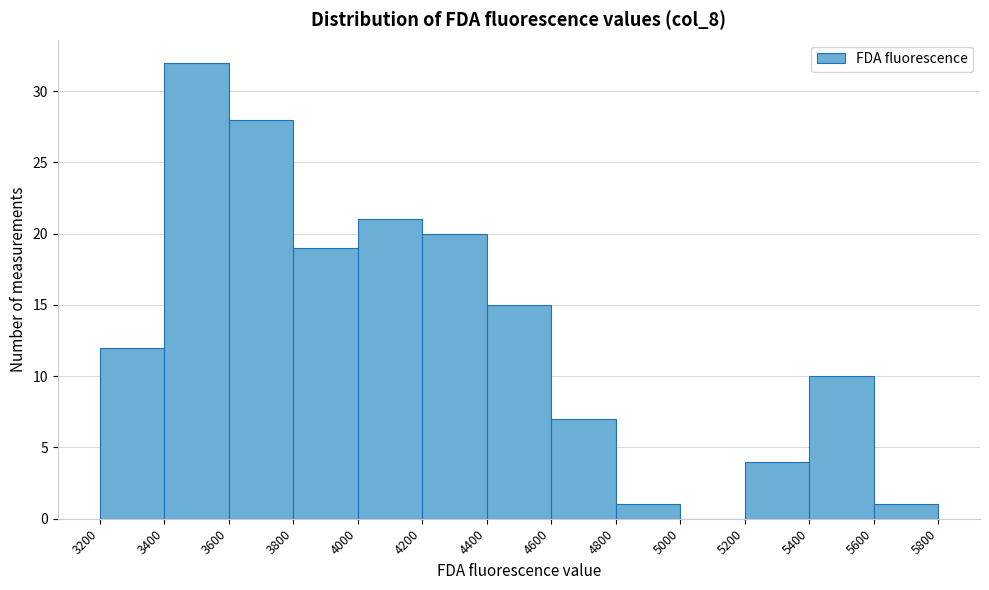

Reading left to right, transcribe this chart: for each bar, give the range it covers on the x-axis and its height. The values are not printed on the chart, so give them approximately, as read against the axis.

3200 to 3400: 12
3400 to 3600: 32
3600 to 3800: 28
3800 to 4000: 19
4000 to 4200: 21
4200 to 4400: 20
4400 to 4600: 15
4600 to 4800: 7
4800 to 5000: 1
5000 to 5200: 0
5200 to 5400: 4
5400 to 5600: 10
5600 to 5800: 1